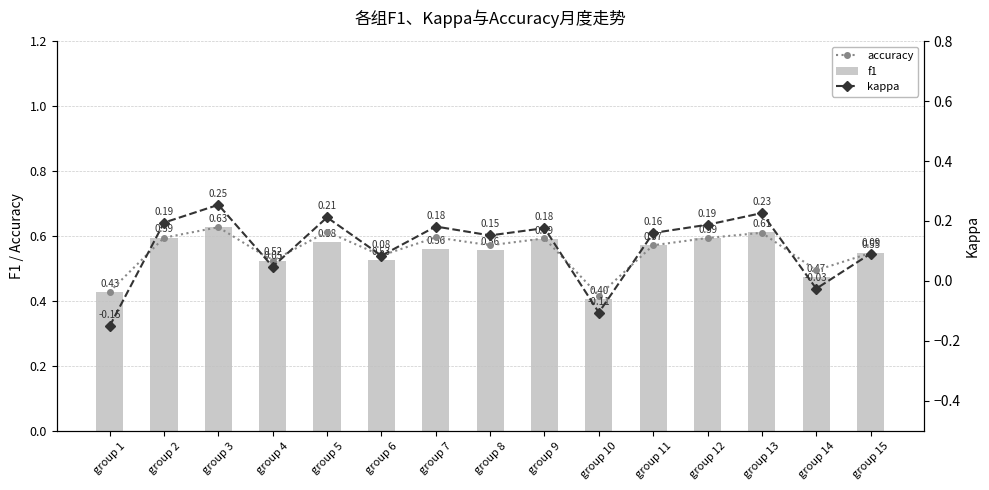

Which label corresponds to the largest value in the chart?

group 3